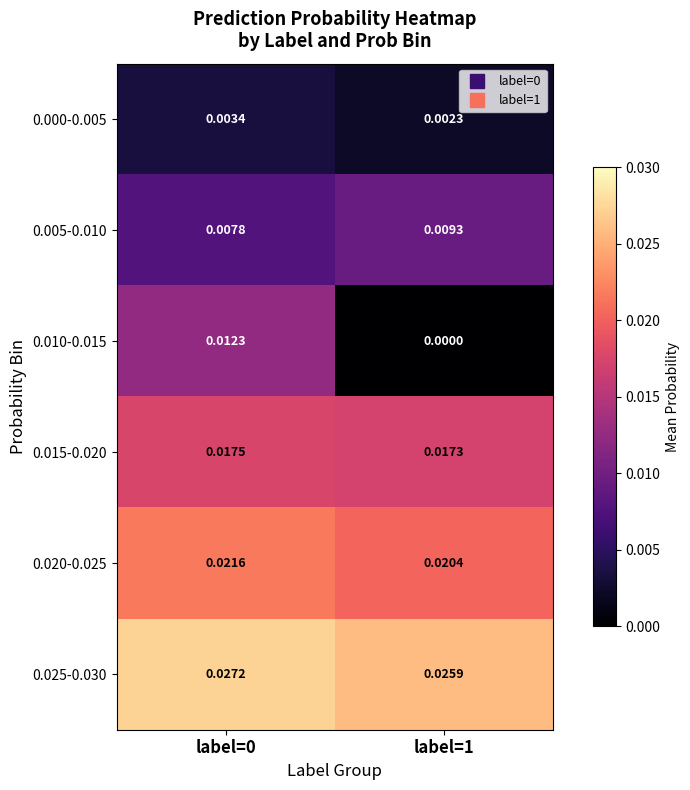

At how many categories does at least one series exceed 0?

2